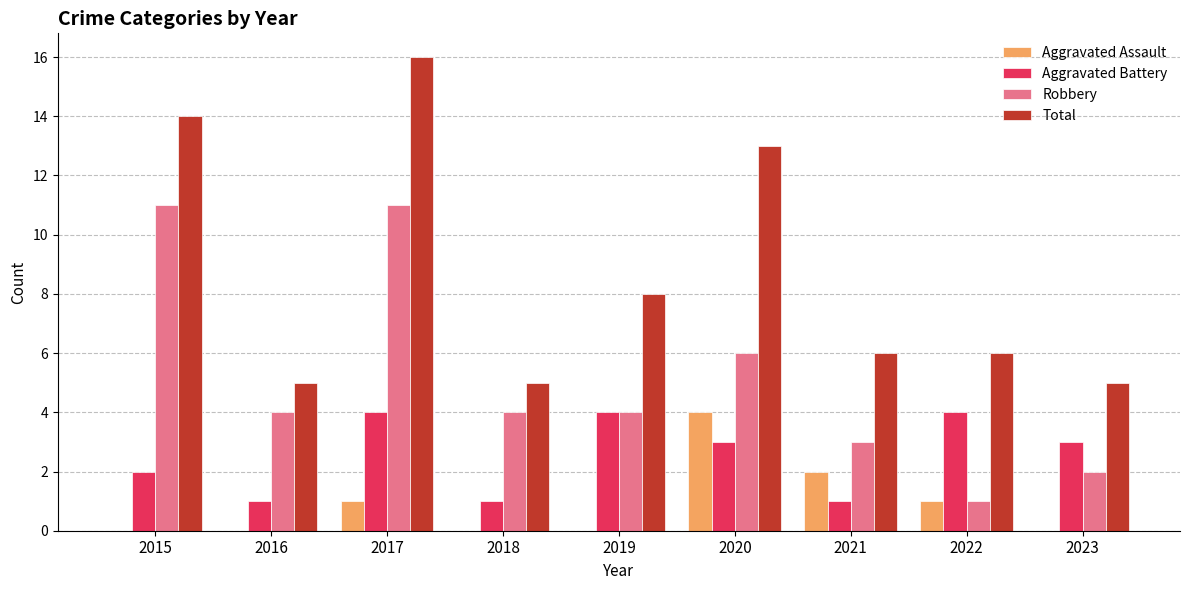

What is the total value across all series at 2020?

26